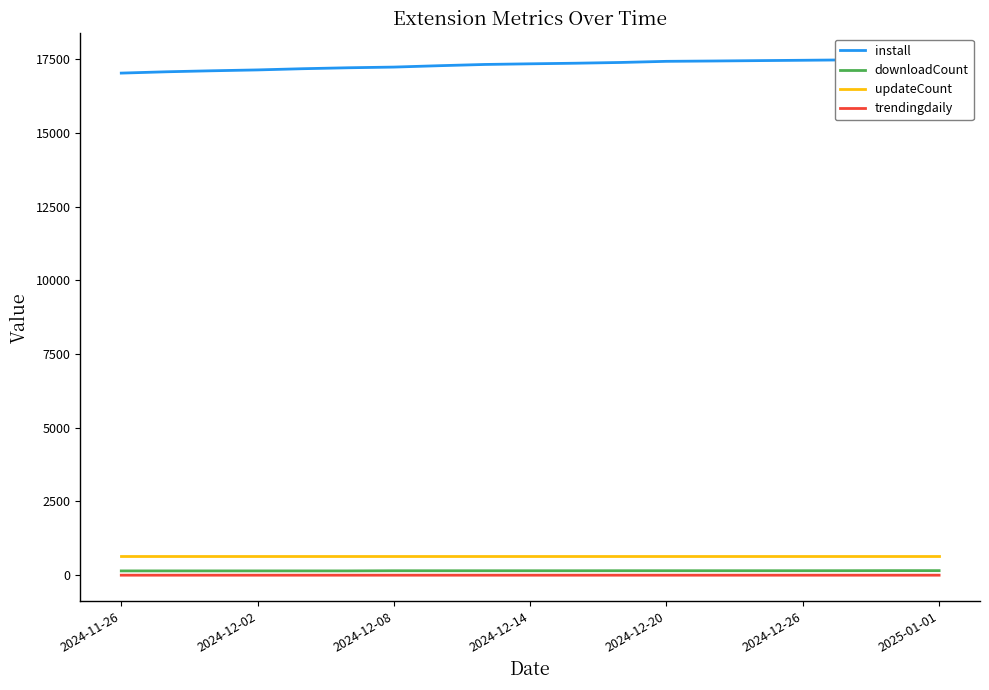

Count the number of categories in the chart.

19